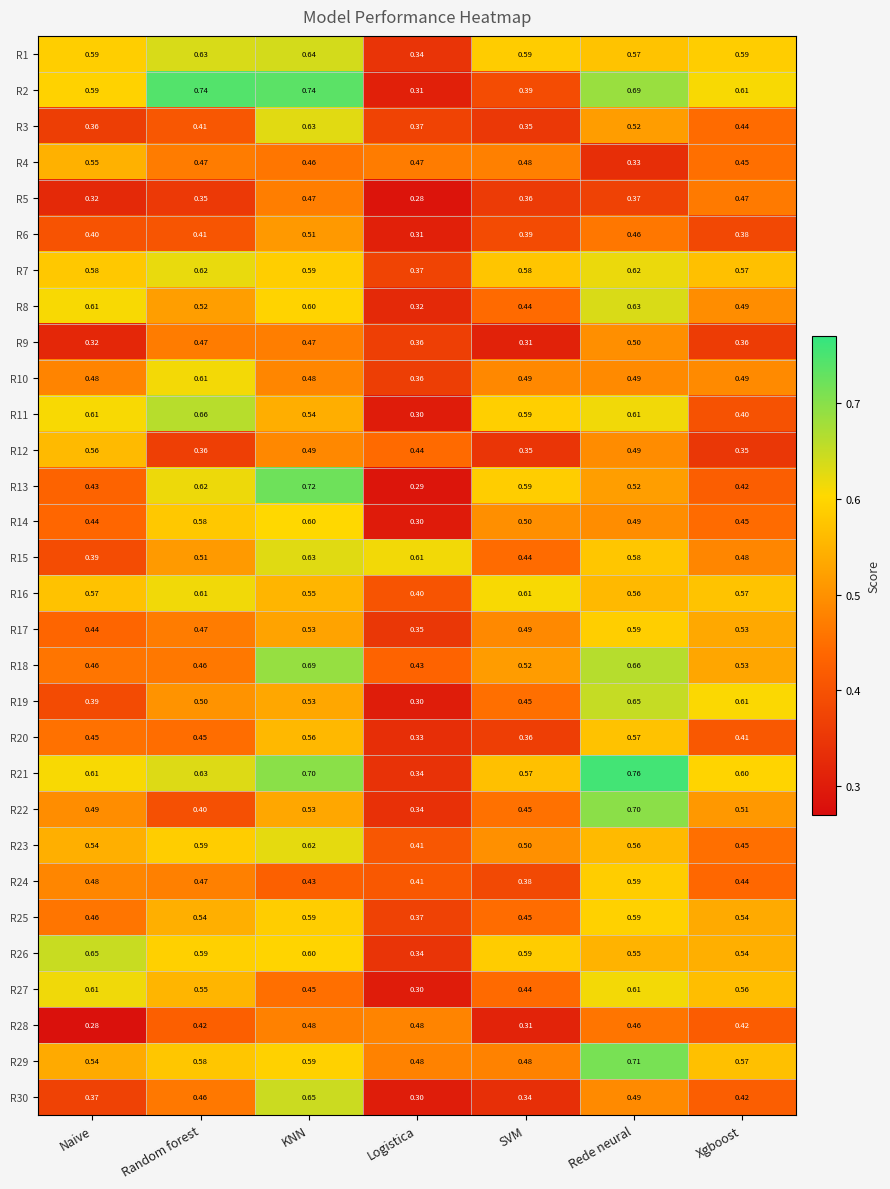

At how many categories does at least one series exceed 0?

7